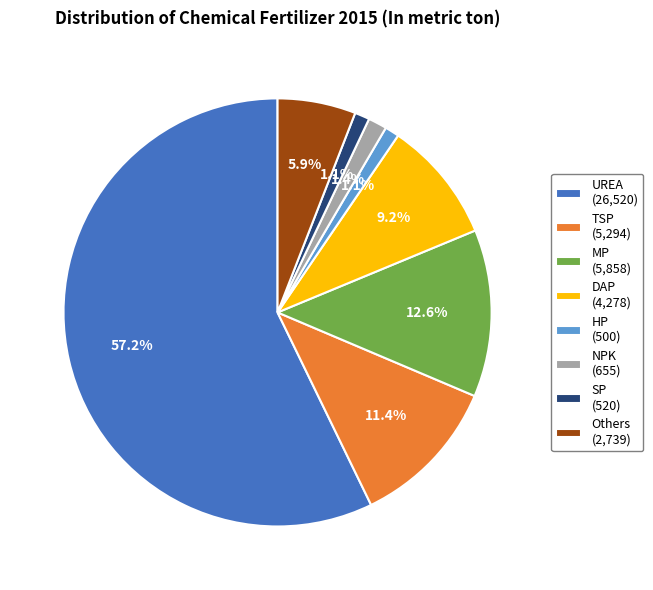

True or false: NPK accounts for 11% of the total.

False